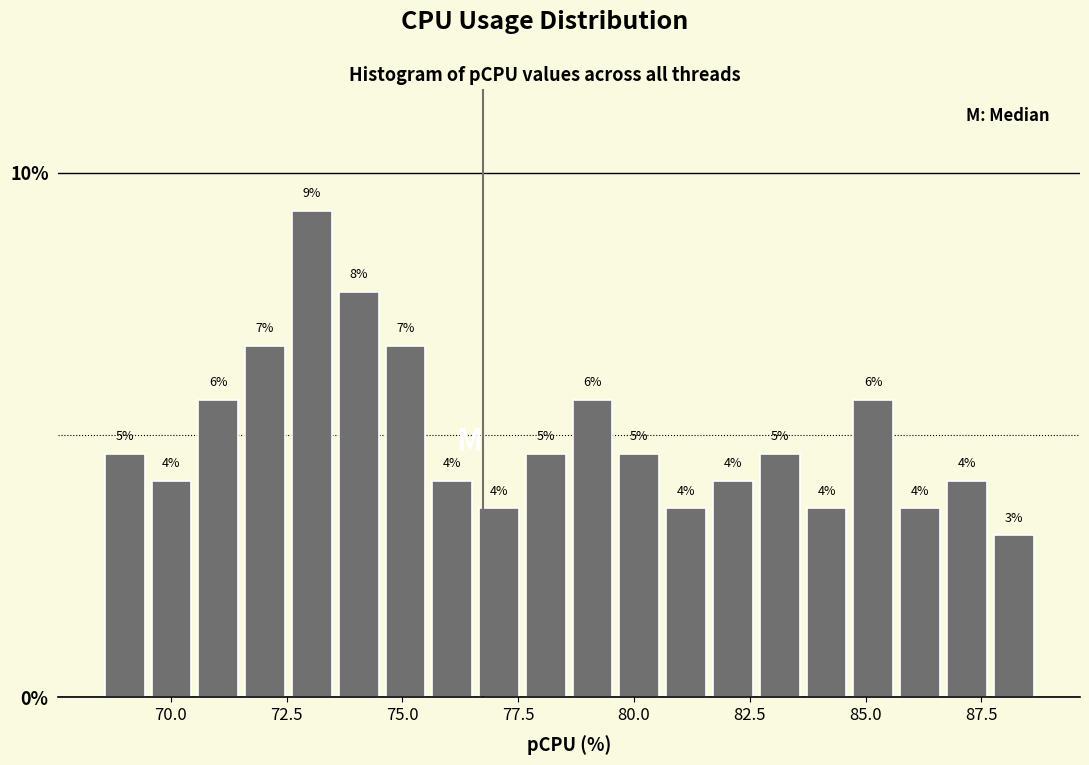

Read against the x-axis, roughly where is the centre of the tallest bar?

73.0